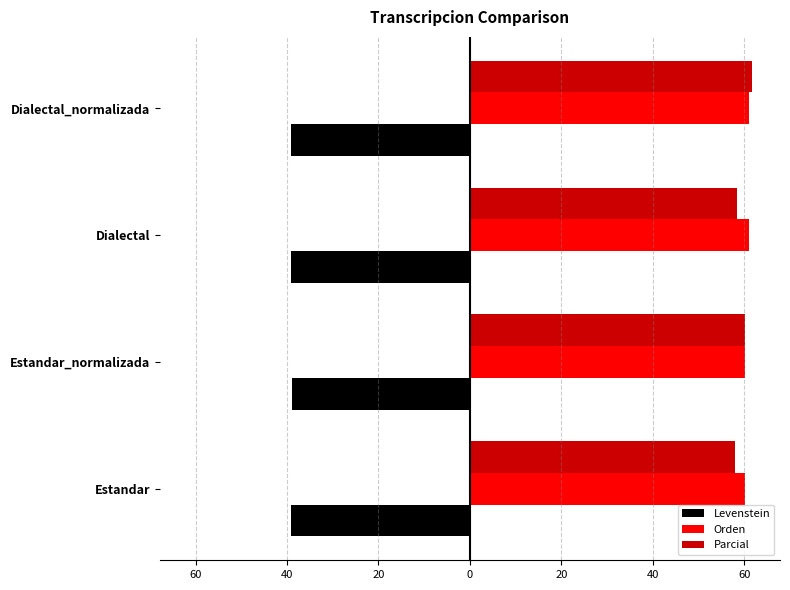

What are all the series names shown in the legend?

Levenstein, Orden, Parcial